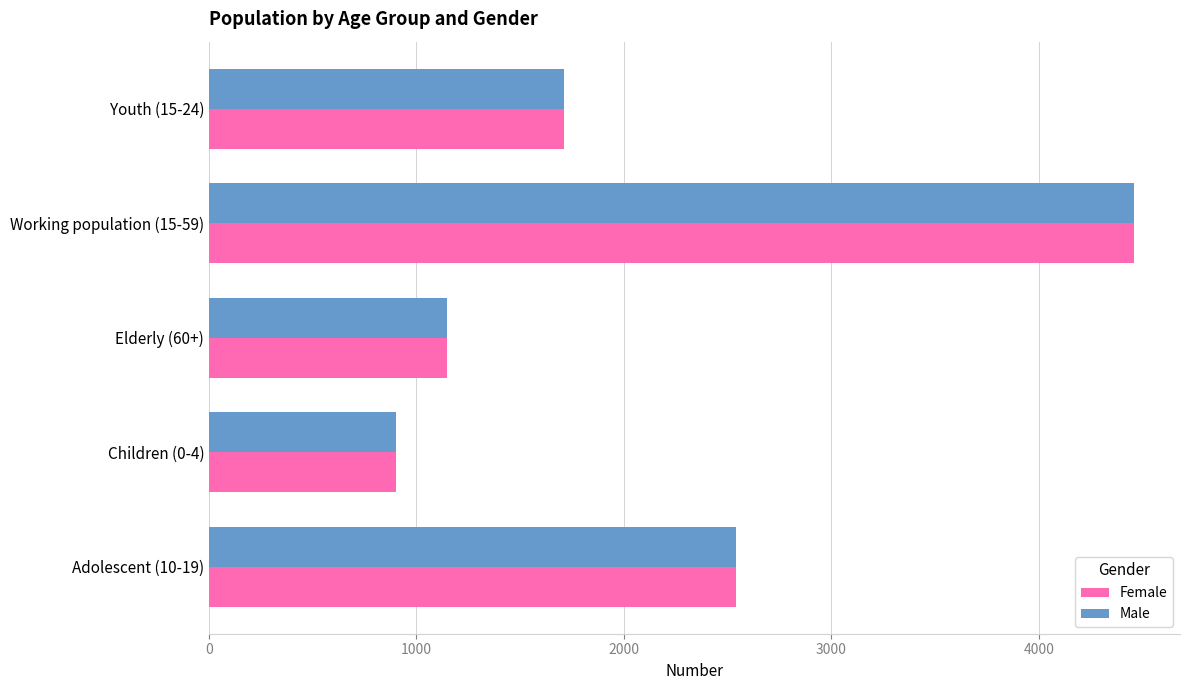

Where is Male nearest to the value 2679?

Adolescent (10-19)